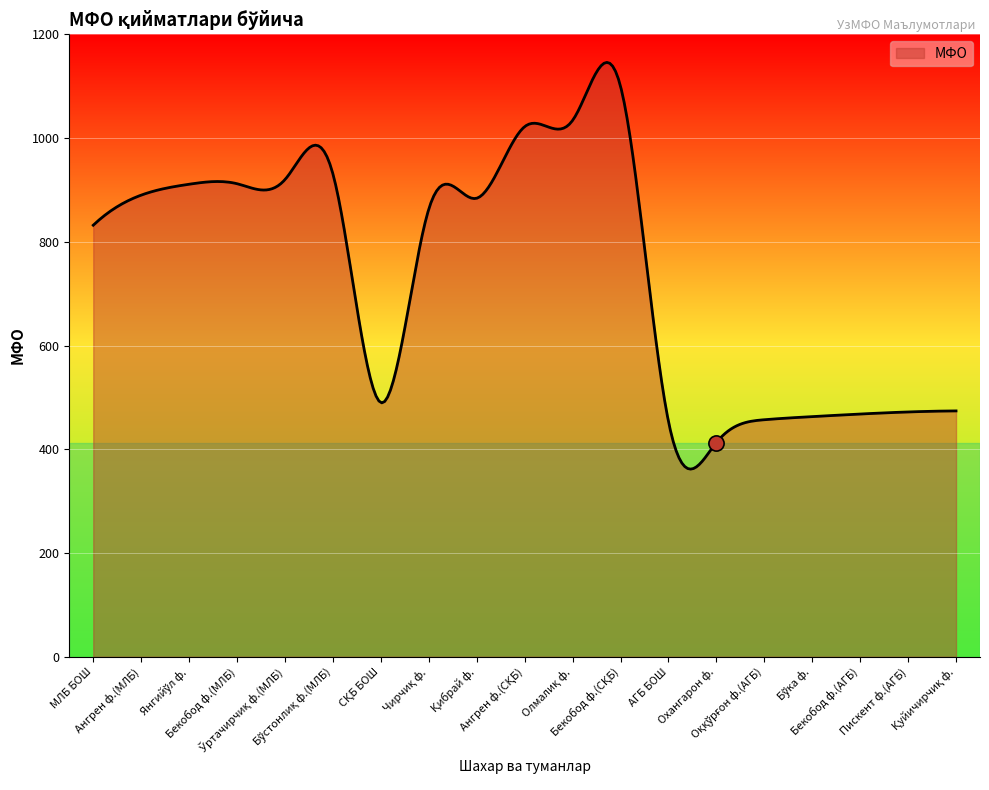

Approximately how many times larger is the value at Янгийўл ф. compared to Бўстонлиқ ф.(МЛБ)?

1.0